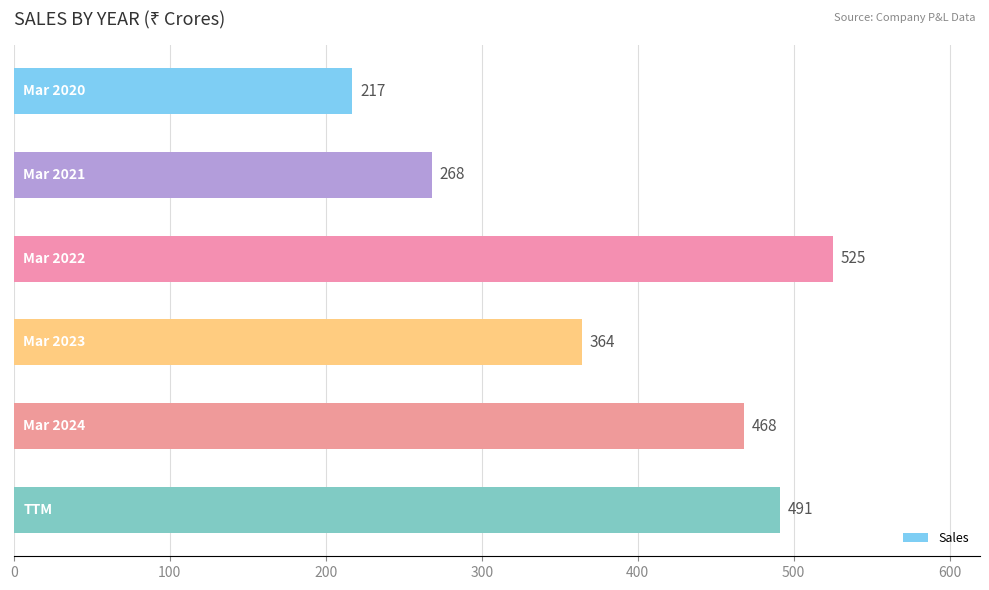

What is the greatest value displayed?

525